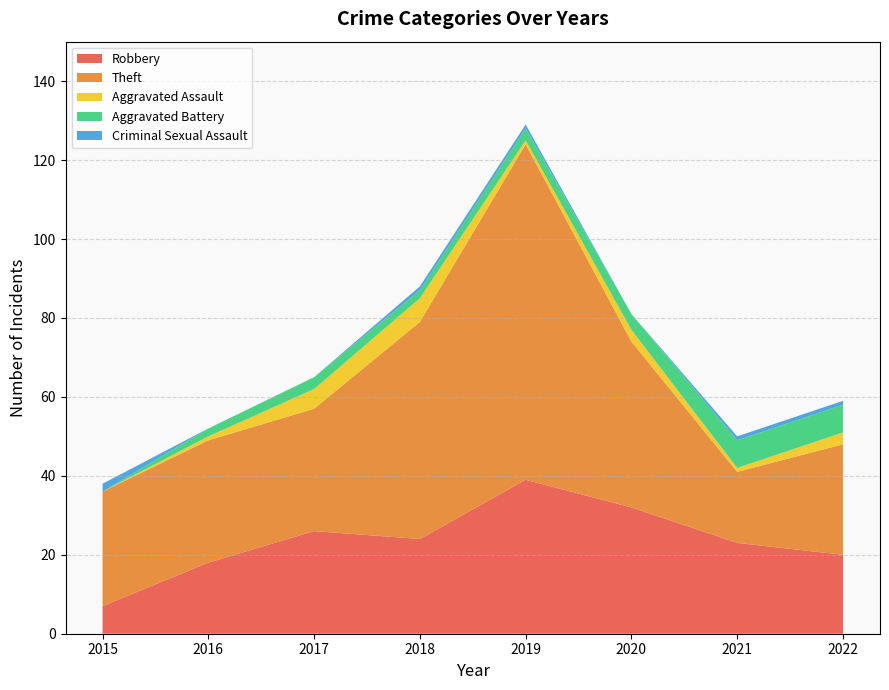

Reading left to right, transcribe all the data shown in this chart.

Robbery: 2015=7	2016=18	2017=26	2018=24	2019=39	2020=32	2021=23	2022=20
Theft: 2015=29	2016=31	2017=31	2018=55	2019=85	2020=42	2021=18	2022=28
Aggravated Assault: 2015=0	2016=1	2017=5	2018=6	2019=1	2020=3	2021=1	2022=3
Aggravated Battery: 2015=0	2016=2	2017=3	2018=2	2019=3	2020=4	2021=7	2022=7
Criminal Sexual Assault: 2015=2	2016=0	2017=0	2018=1	2019=1	2020=0	2021=1	2022=1